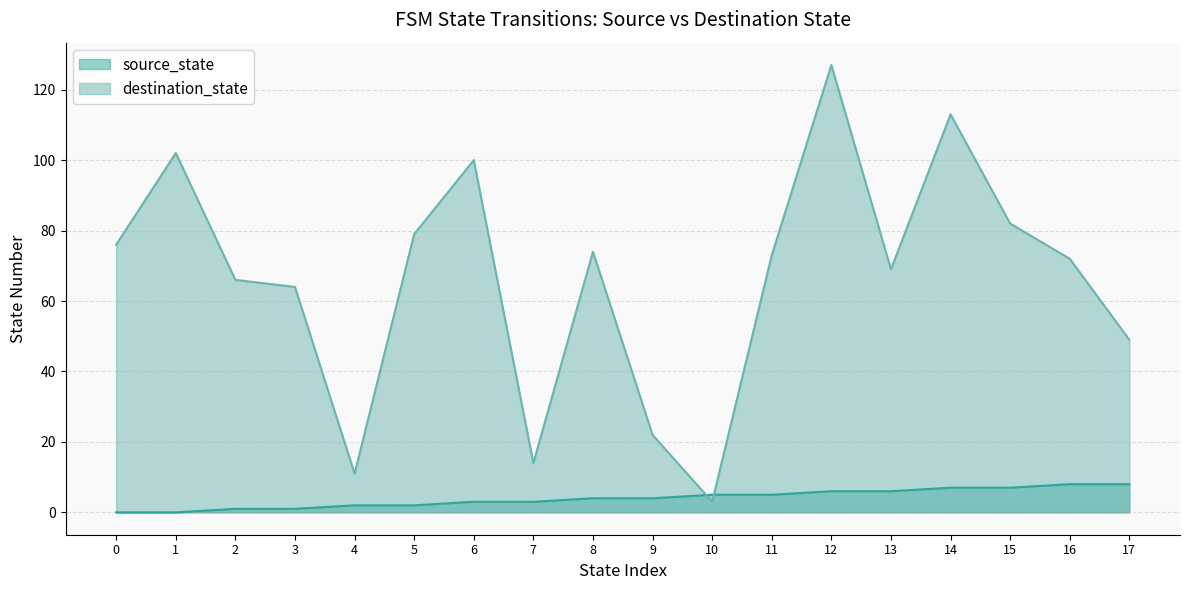

Is the value of destination_state at 1 greater than the value of source_state at 16?

Yes